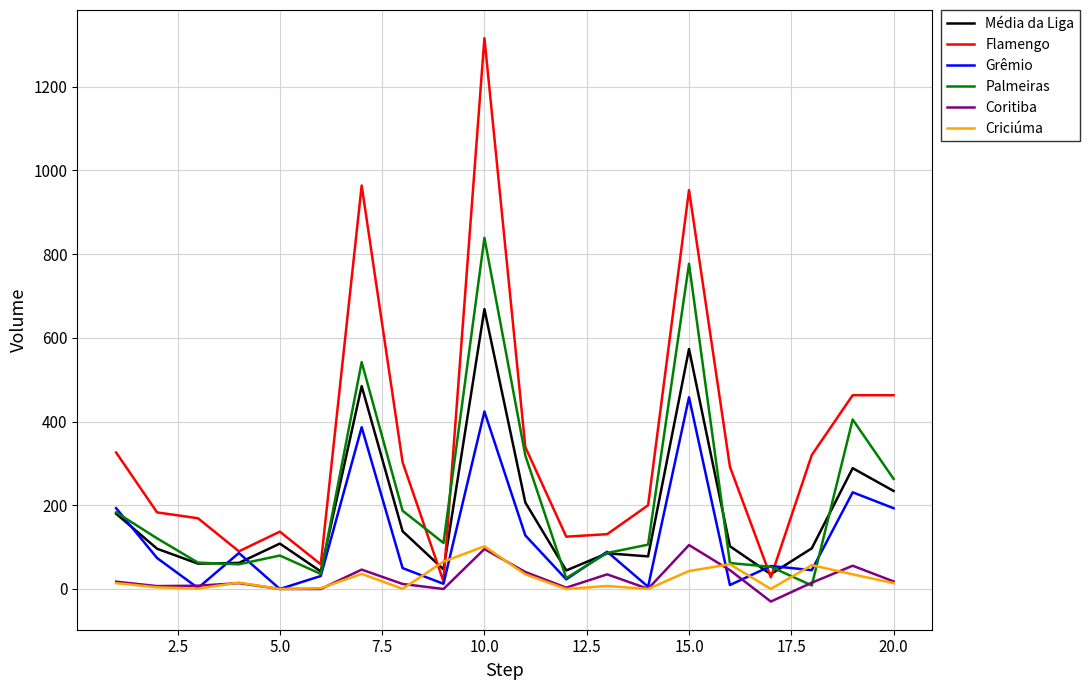

What is the difference between the second highest and minimum values in the Palmeiras series?

768.5